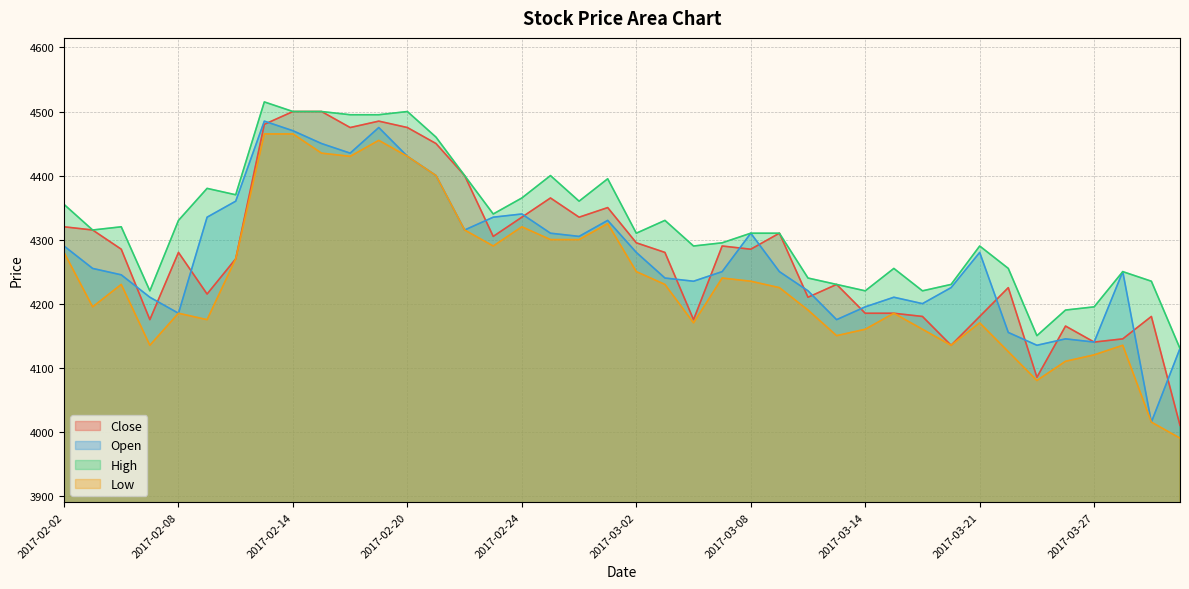

What is the spread (max minus min) of values at 2017-02-23?

50